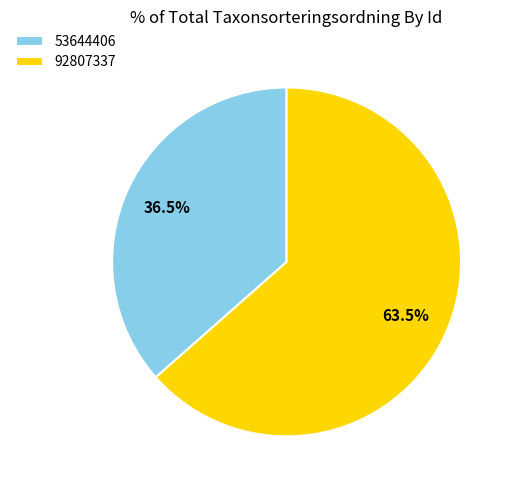

To the nearest percent, what is the average slice percentage?

50%